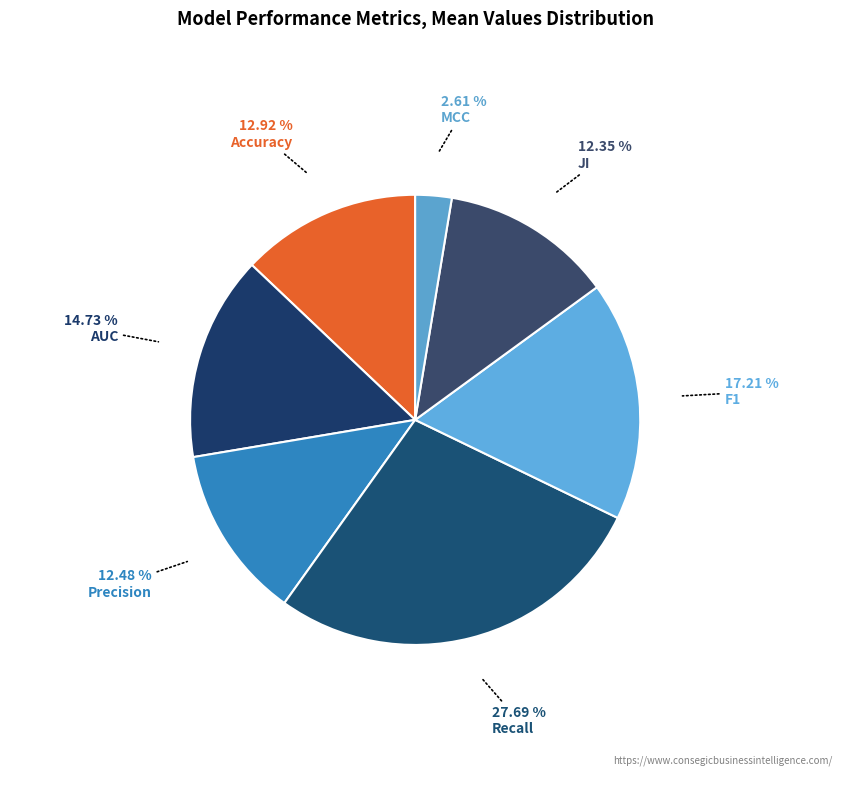

To the nearest percent, what percentage of the pie is MCC?

3%